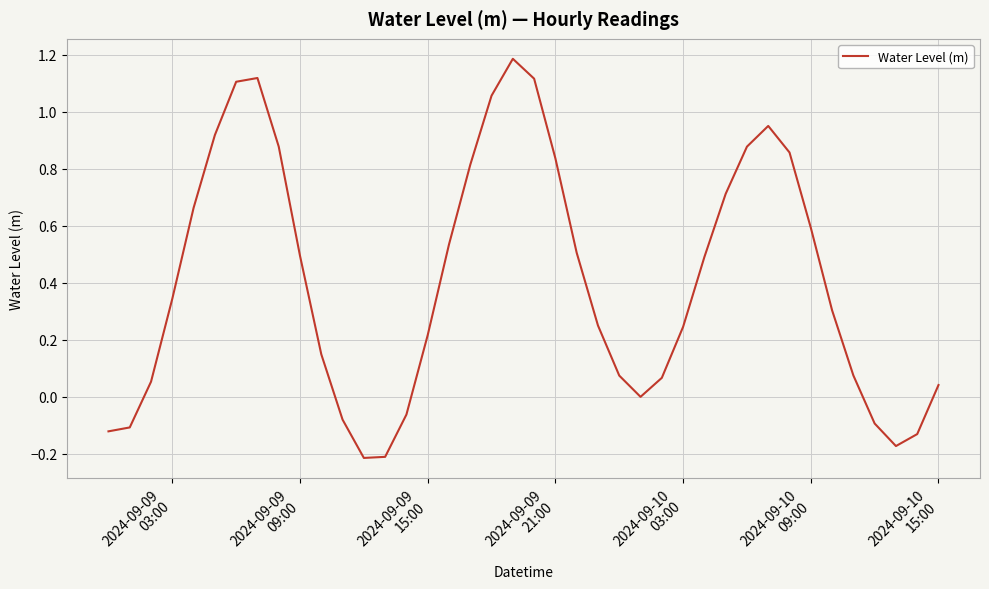

What is the difference between the maximum and minimum values?

1.4